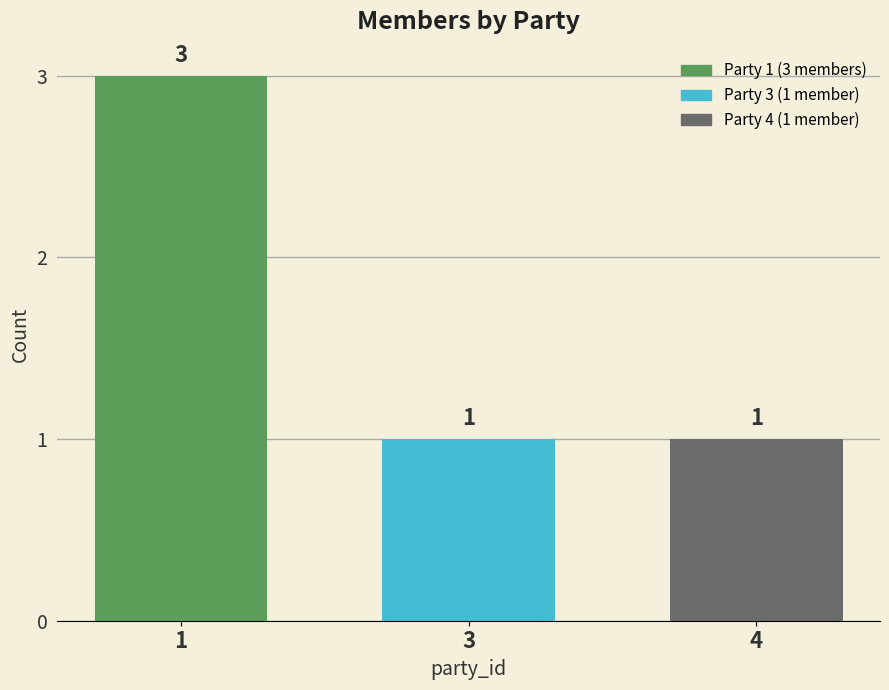

What is the ratio of the value at 3 to the value at 4?

1.0